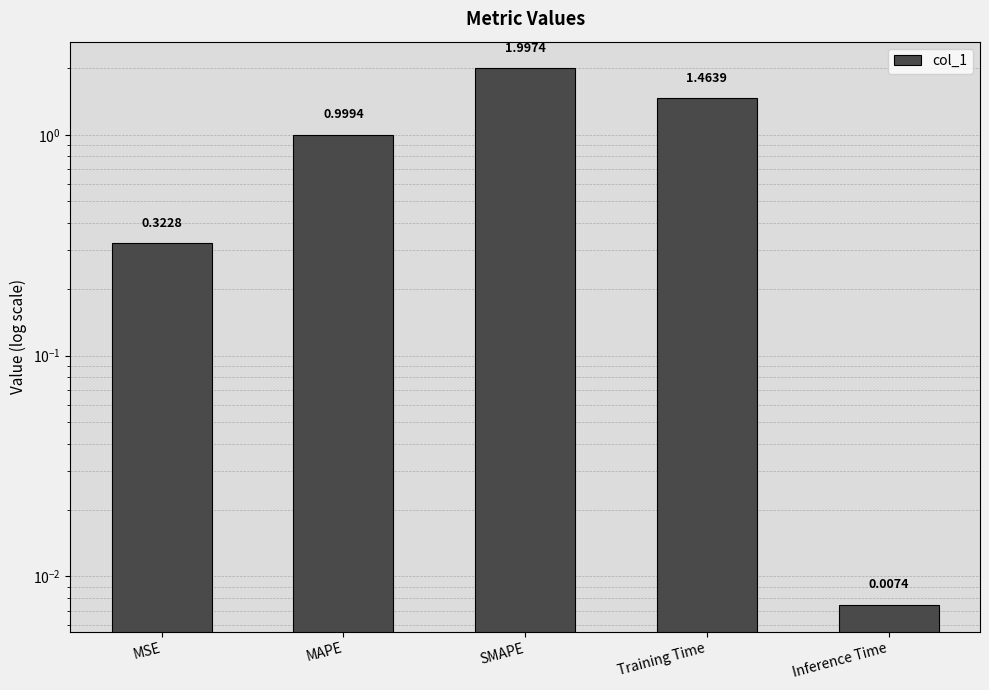

What is the difference between the second highest and minimum values?

1.5